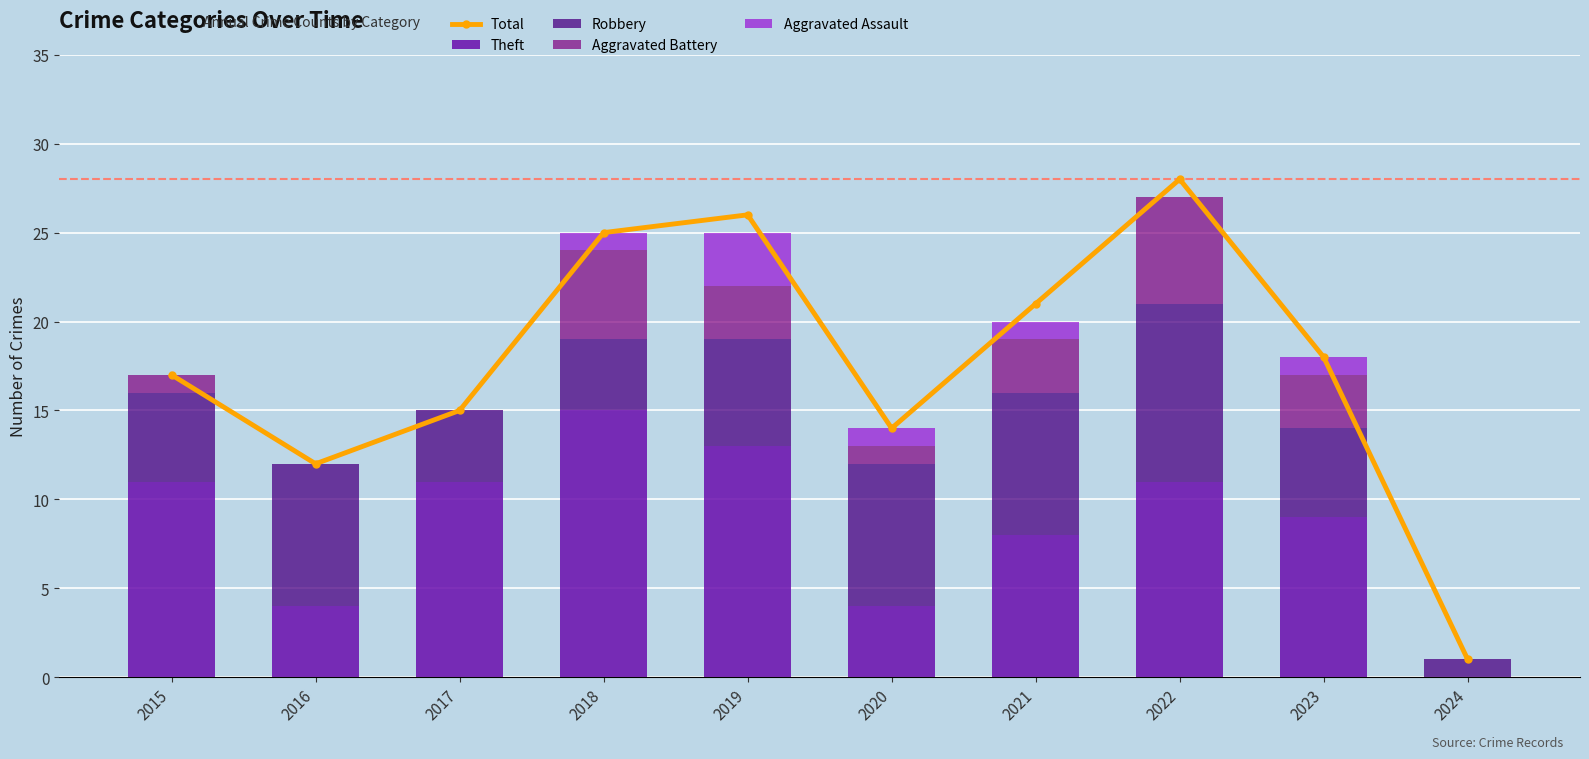

The value of Robbery at 2018 is 7. True or false?

False